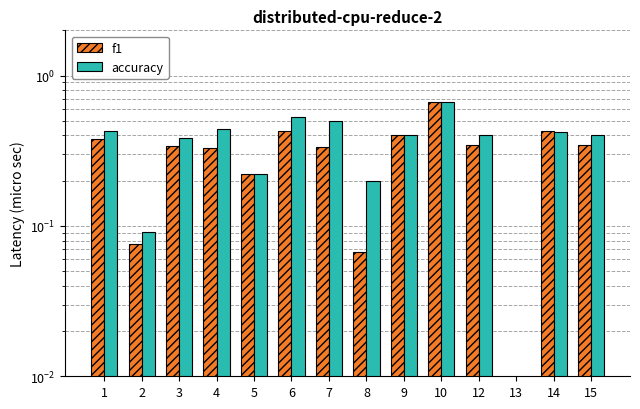

What is the difference between the highest and lowest values at 12?

0.1